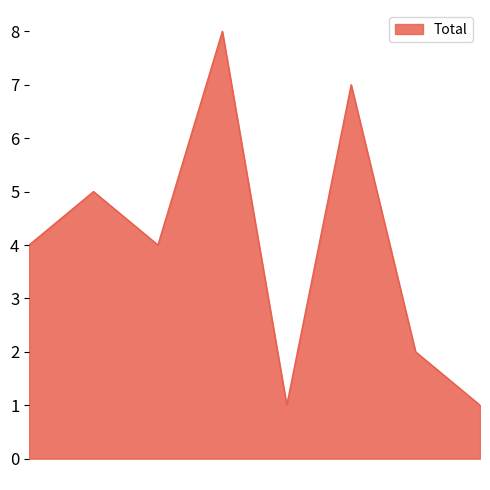

True or false: there are more than 0 points higher than both neighbors.

True